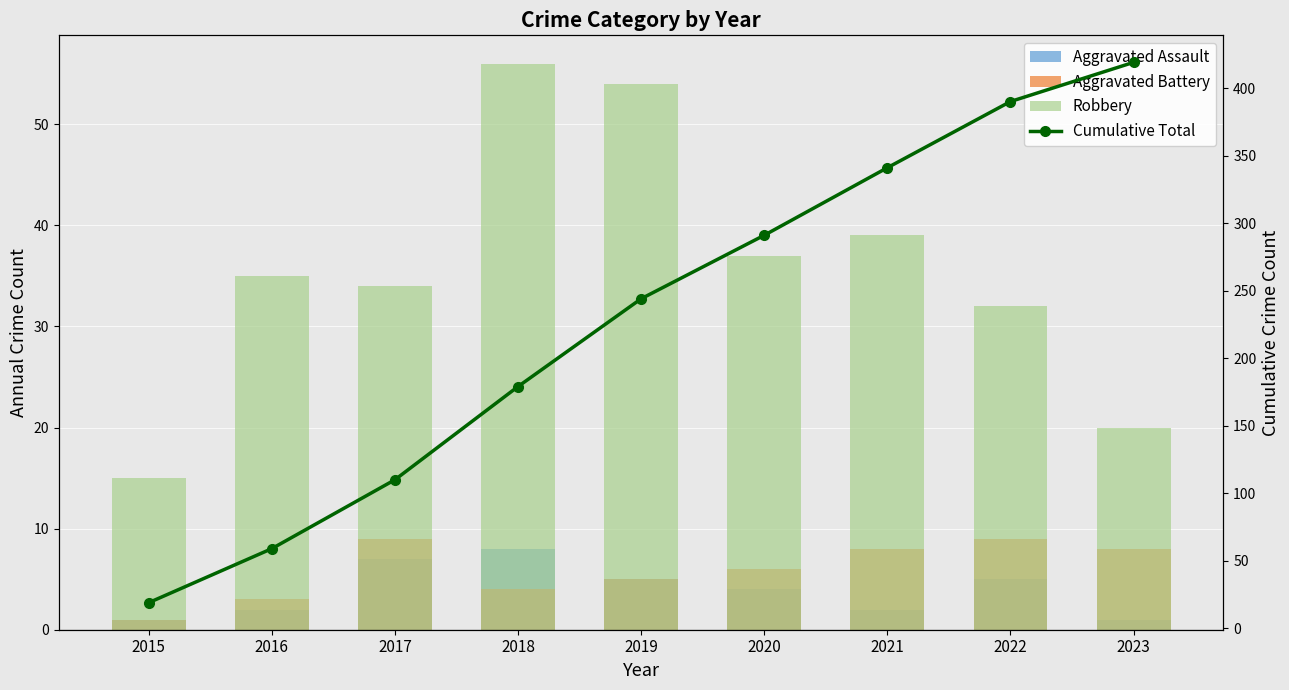

At which label does Cumulative Total first exceed 244?

2020